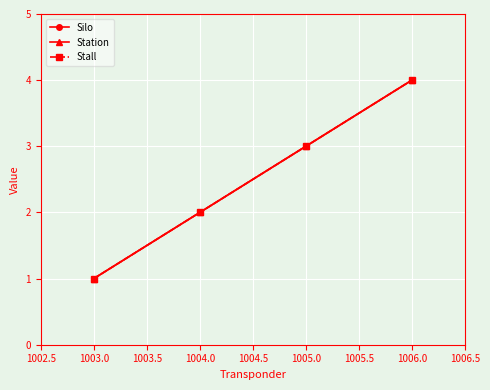

Is this an area chart (filled region under the line)?

No